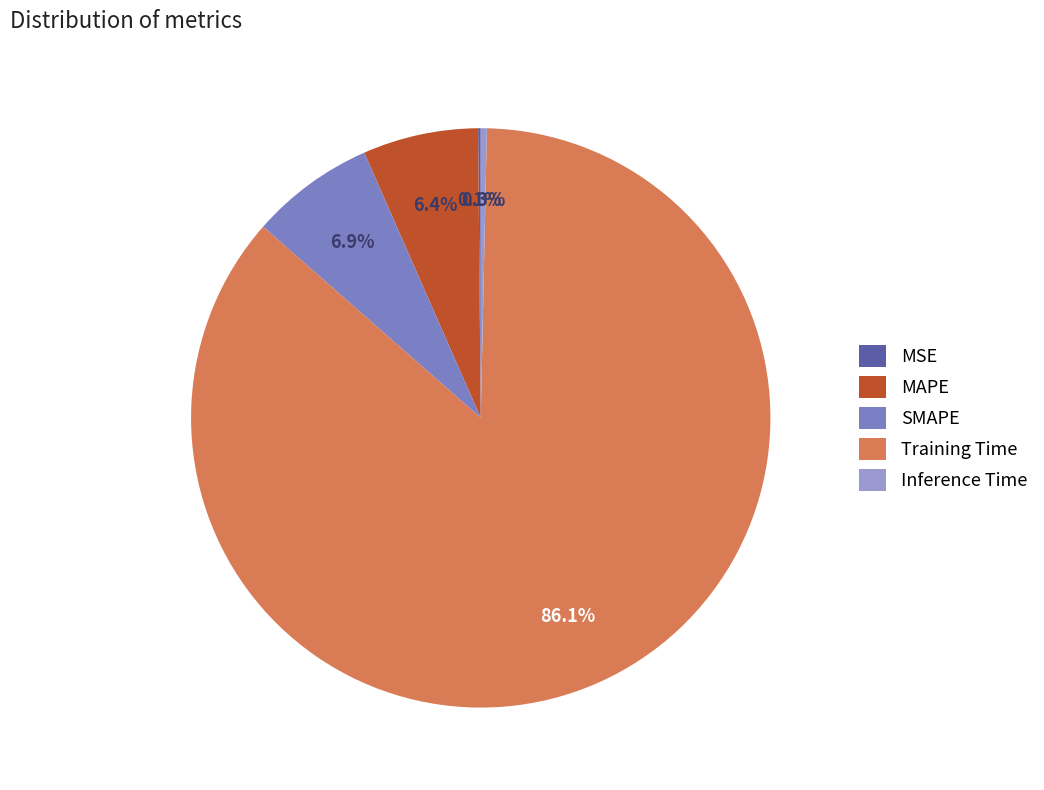

To the nearest percent, what is the combined percentage of MAPE and Inference Time?

7%